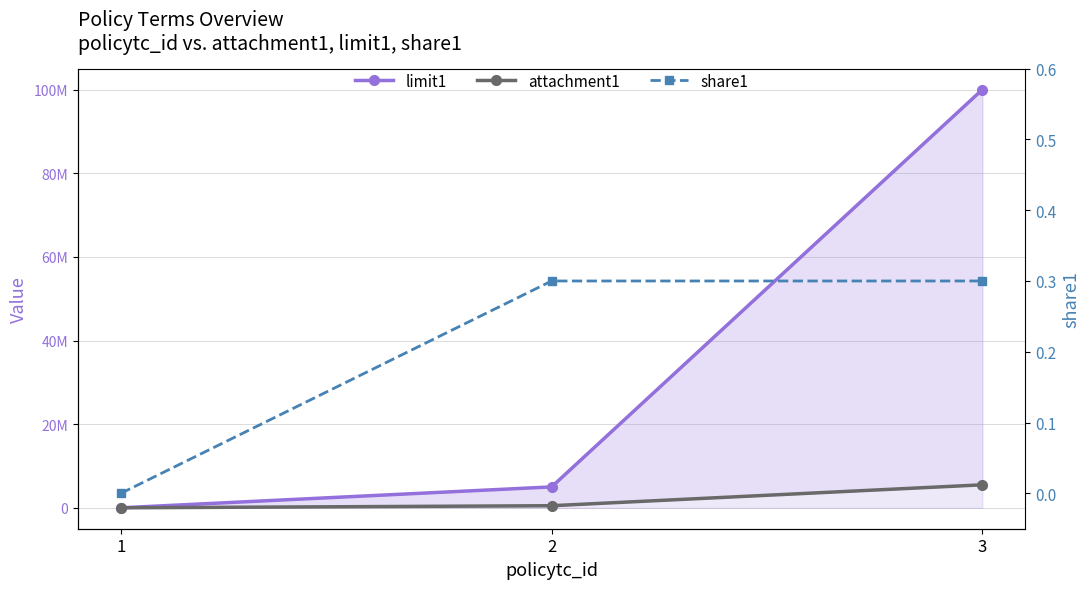

Is it true that attachment1 equals 500000.0 at 2?

True